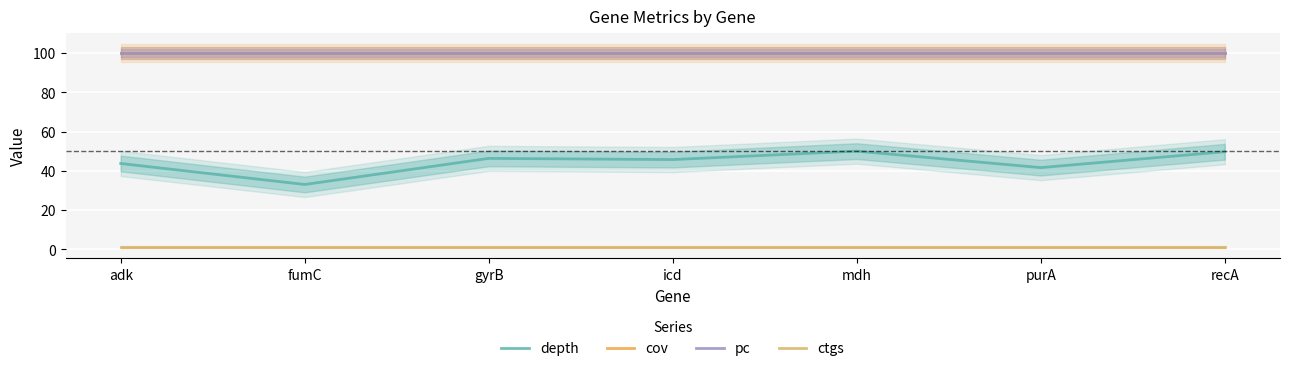

What position from the left is icd?

4